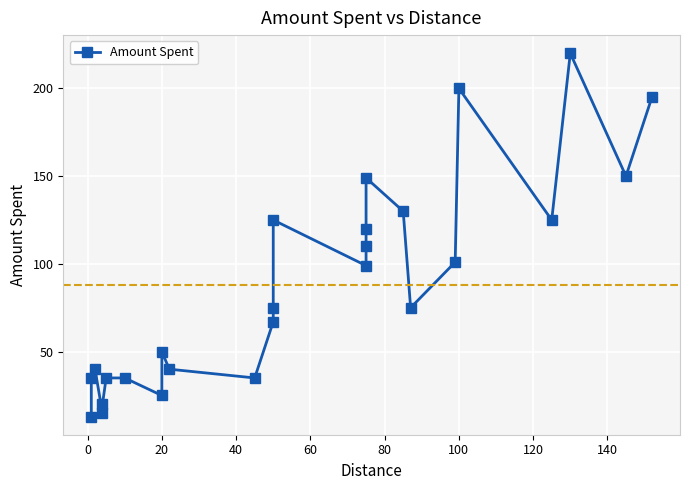

How many data points are above 75?

12